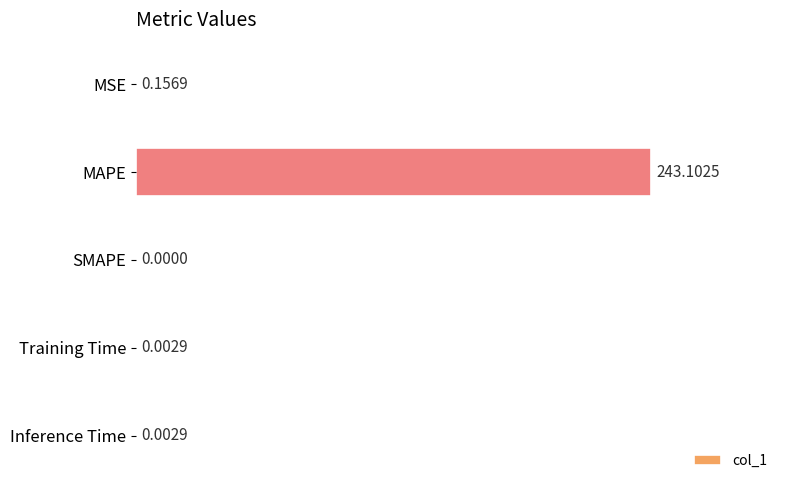

Which has a higher value, MSE or Inference Time?

MSE